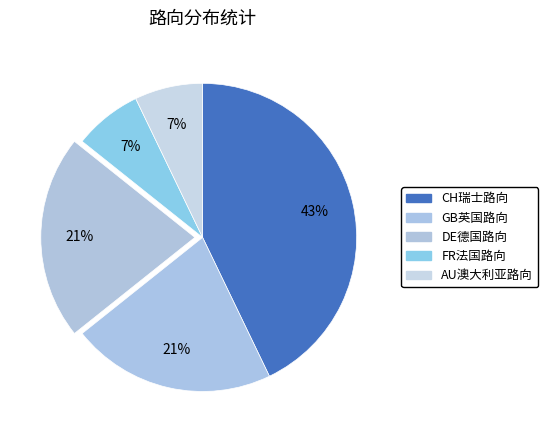

Which slice is the smallest?

FR法国路向